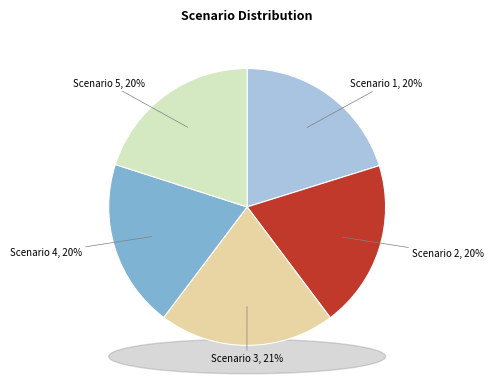

True or false: Scenario 4 accounts for 20% of the total.

True